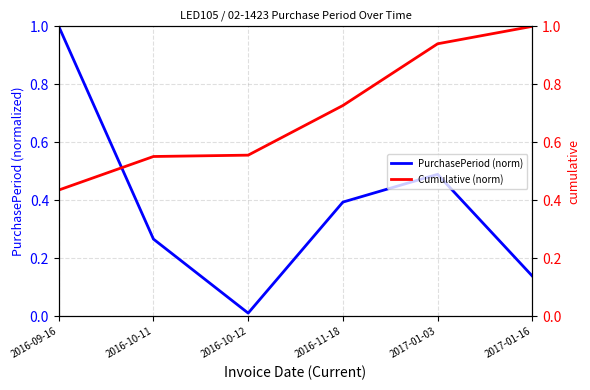

What is the difference between the maximum and minimum values in the Cumulative (norm) series?

0.6